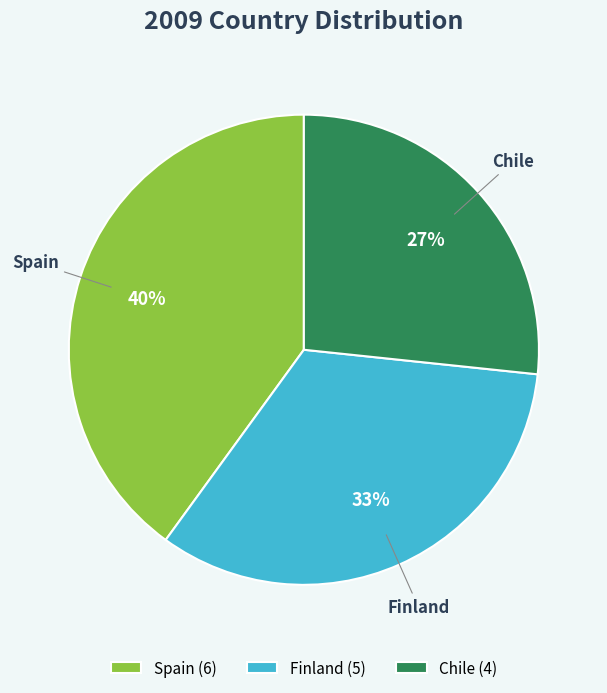

What is the ratio of the value at Finland to the value at Spain?

0.8